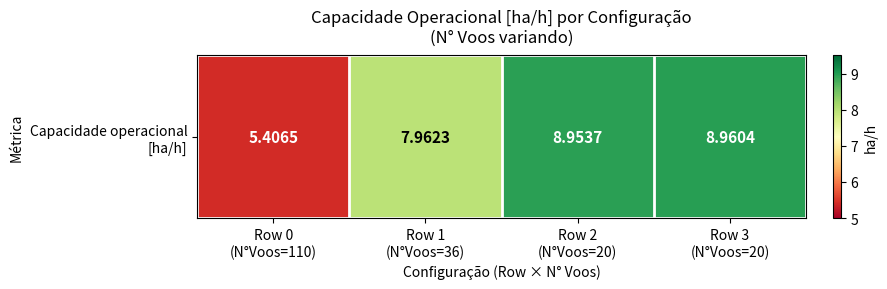

List the labels in order of value, smallest first.

Row 0
(N°Voos=110), Row 1
(N°Voos=36), Row 2
(N°Voos=20), Row 3
(N°Voos=20)